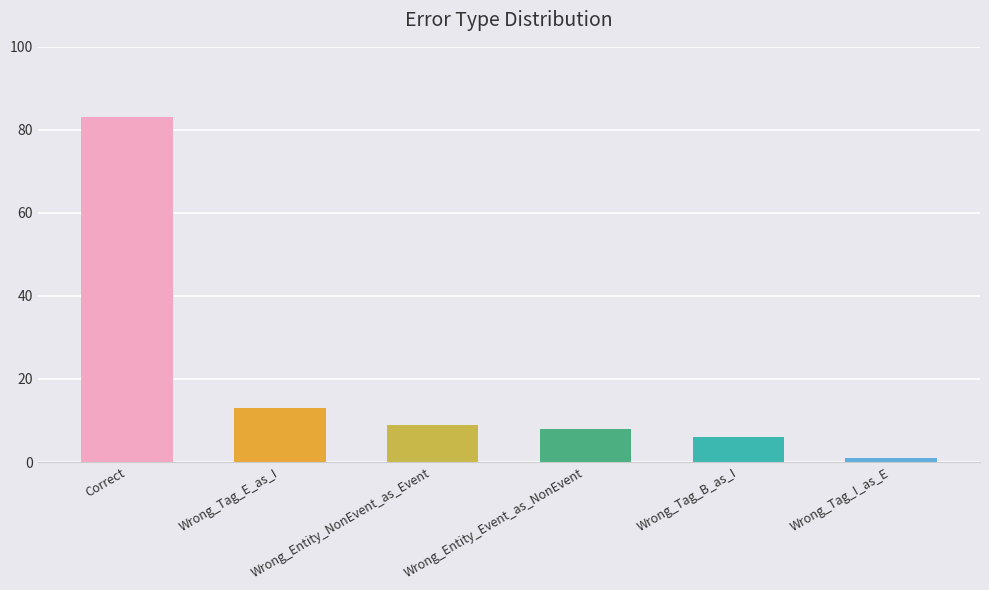

Where is the data nearest to the value 42?

Wrong_Tag_E_as_I